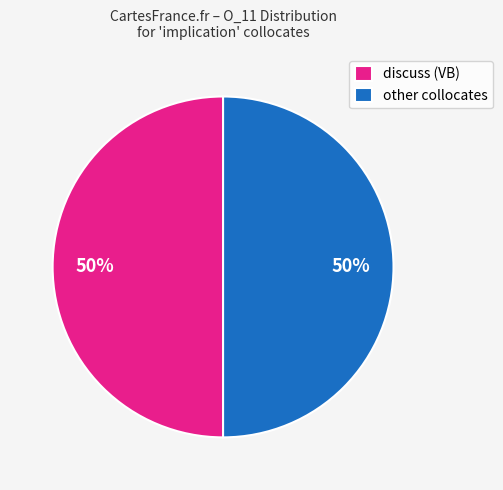

What percentage is the other collocates slice, to the nearest percent?

50%